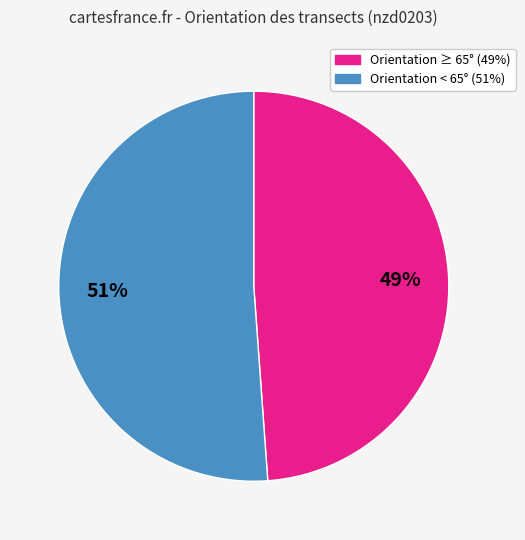

Is there a majority slice in this chart?

Yes